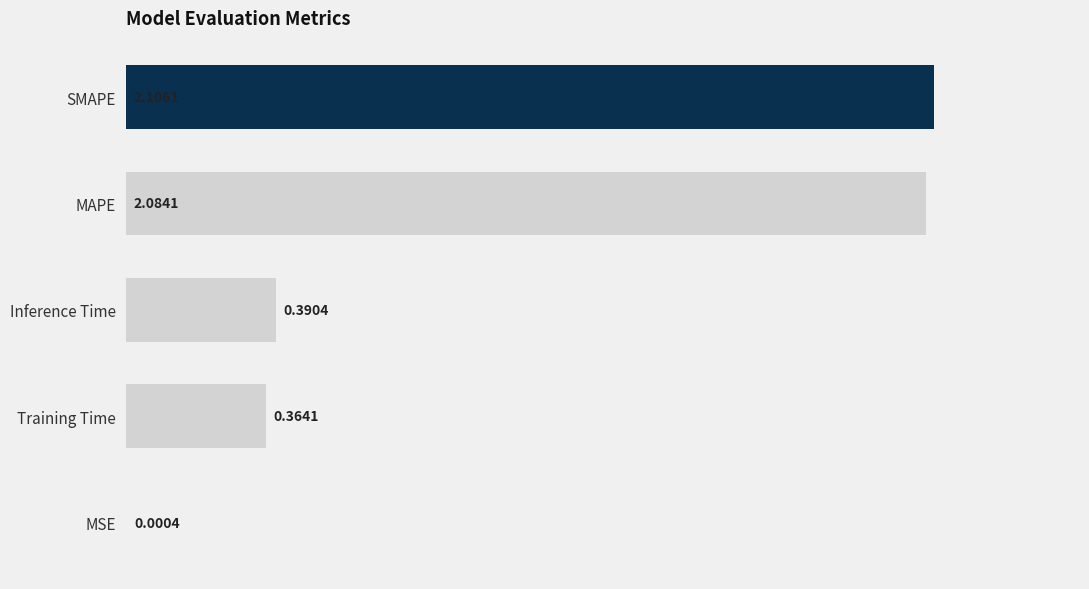

What is the sum of the values at Training Time and MAPE?

2.4